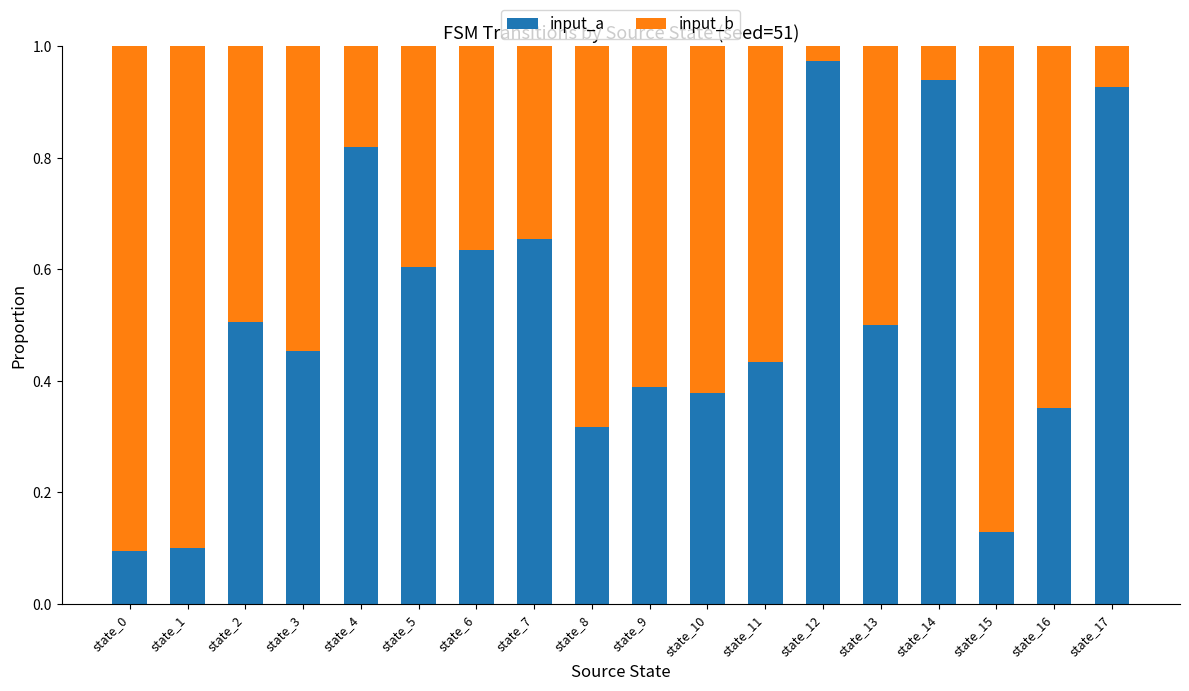

How many bars are there in total?

18